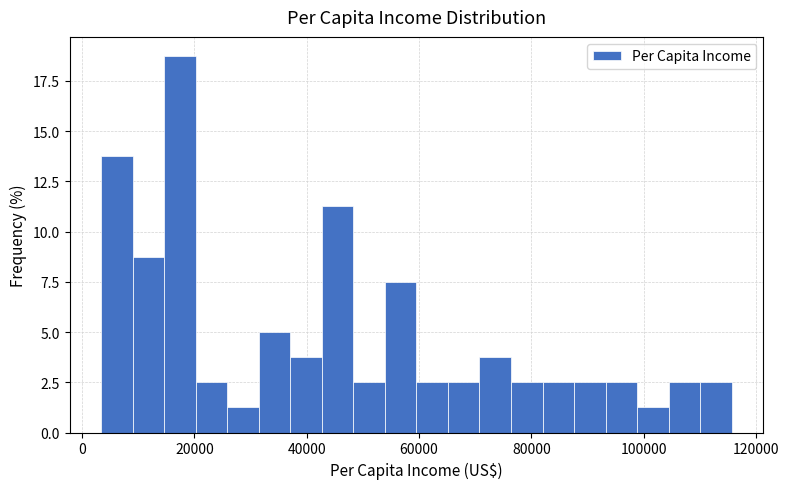

Around what value on the x-axis is the tallest bar? Give the approximate position of its centre, as read against the axis.

18000